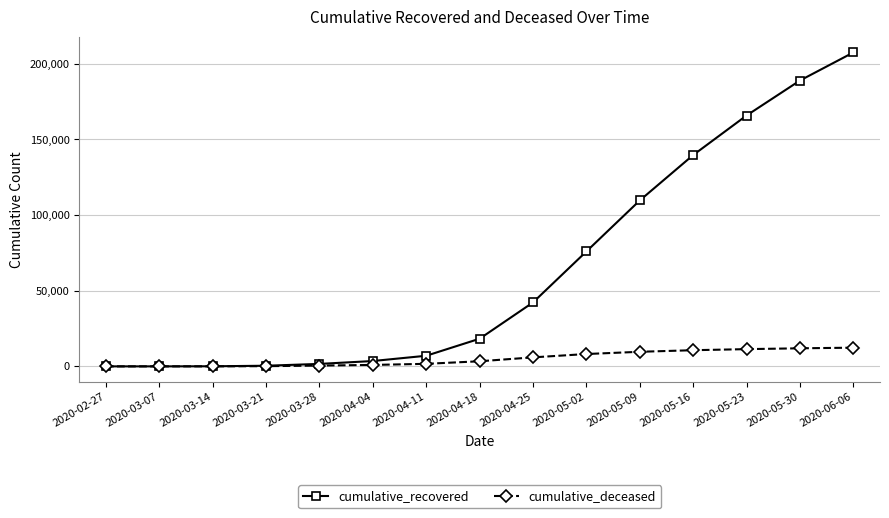

Which category has the highest value in the cumulative_recovered series?

2020-06-06